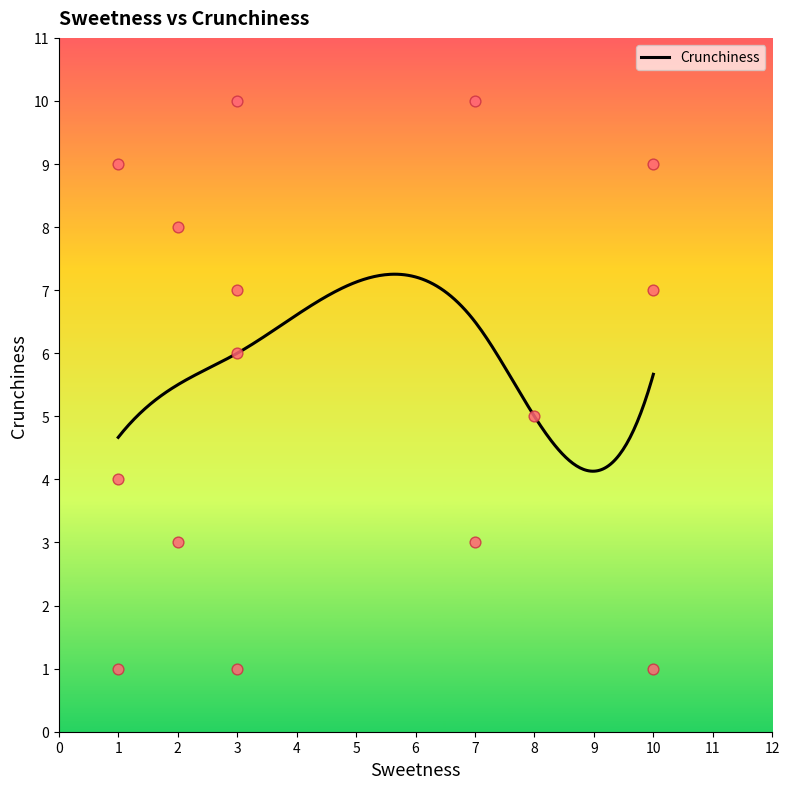

What is the highest value of the Crunchiness series?

7.3